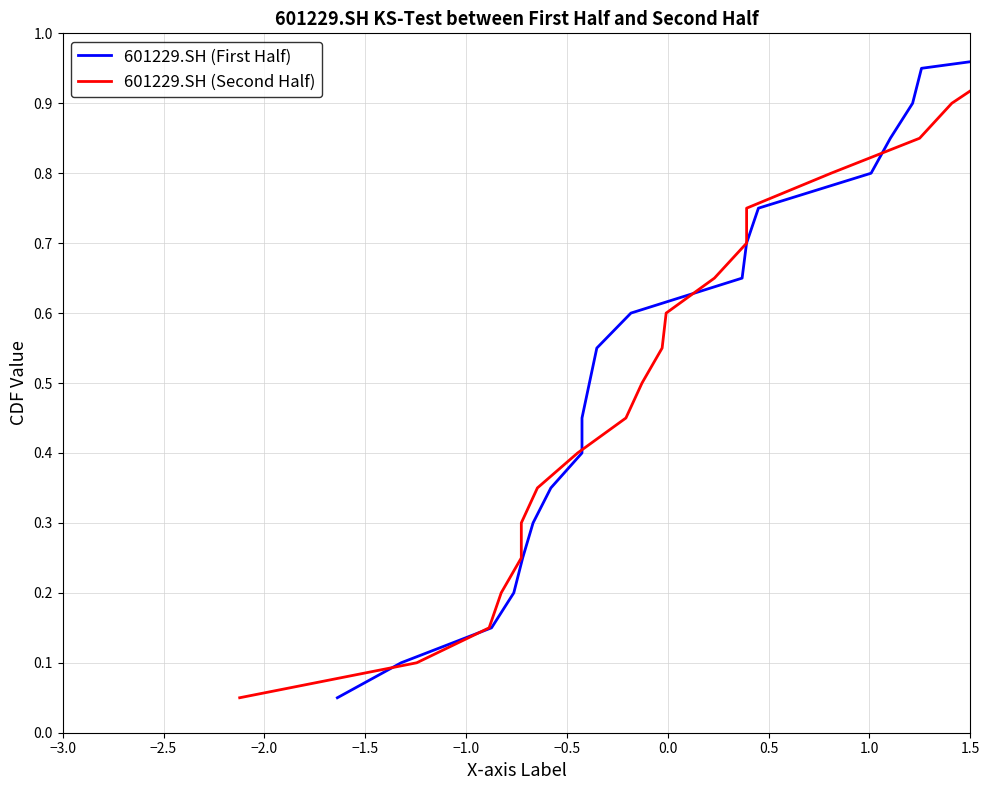

What is the minimum value shown in the chart?

0.1